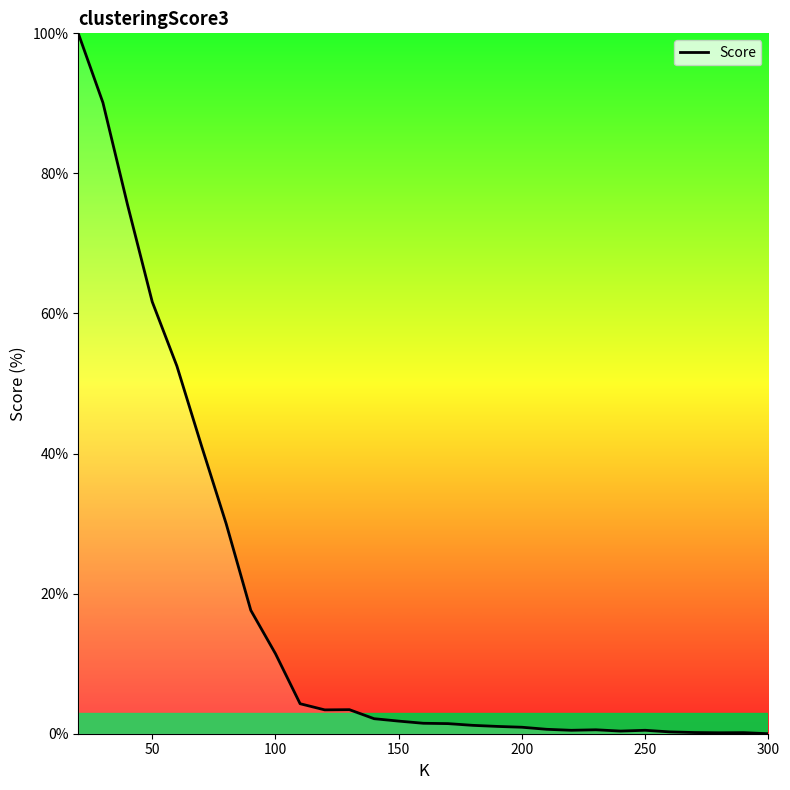

How many distinct data groups are displayed?

1